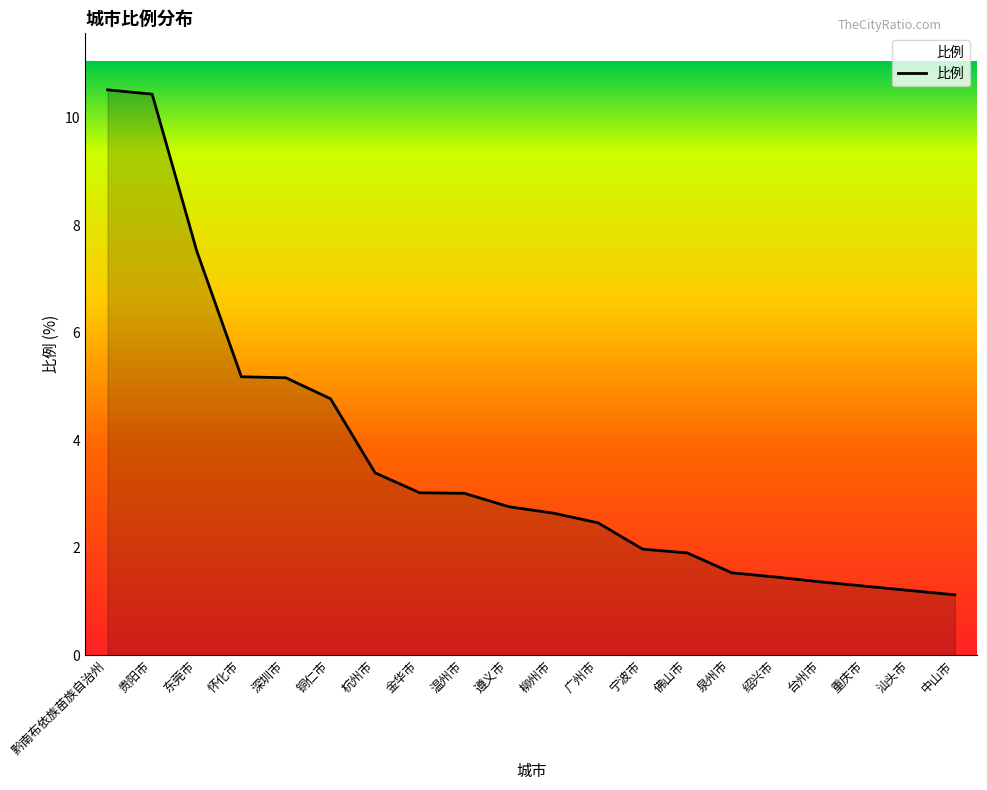

Between 广州市 and 贵阳市, which is larger?

贵阳市